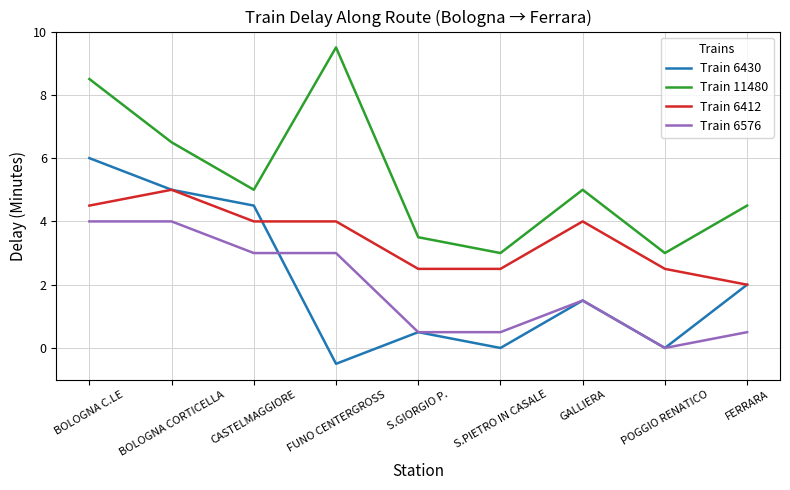

What is the difference between the highest and lowest values at BOLOGNA C.LE?

4.5